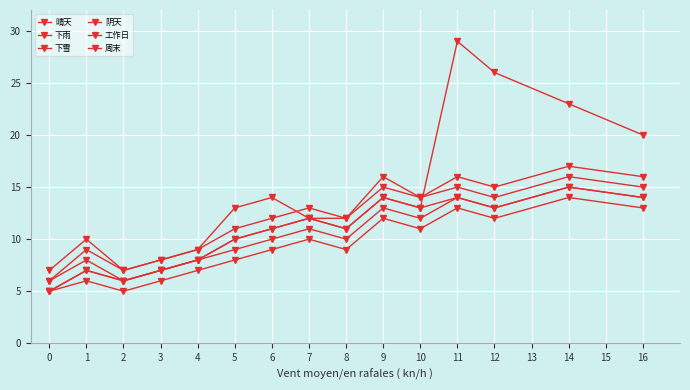

True or false: 晴天 has a value of 6 at 12.

False